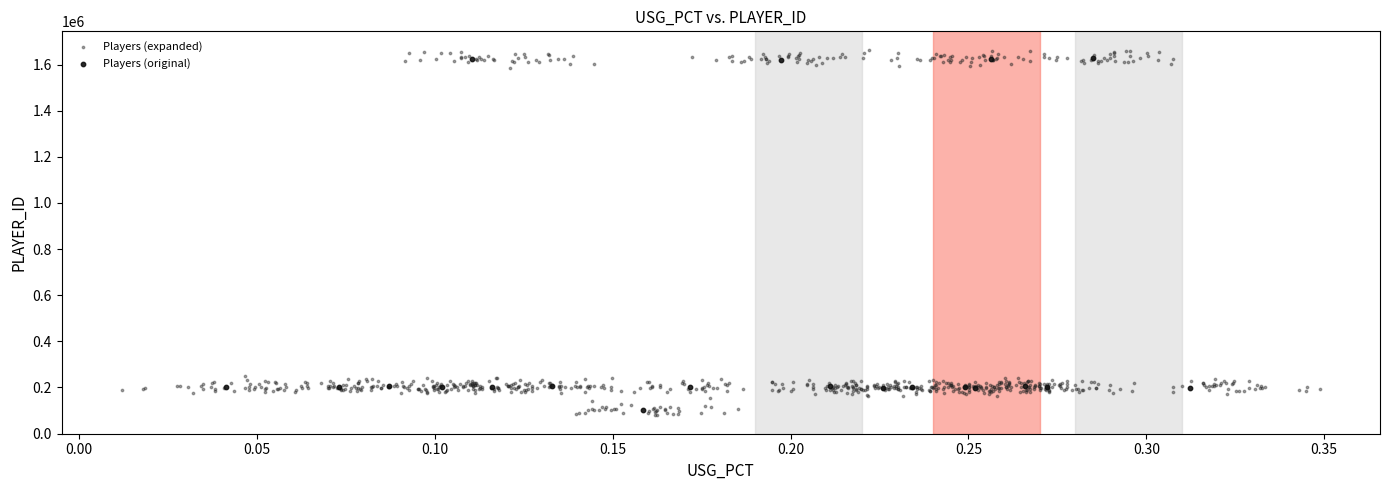

Which series has the widest spread of Y values?

Players (expanded)